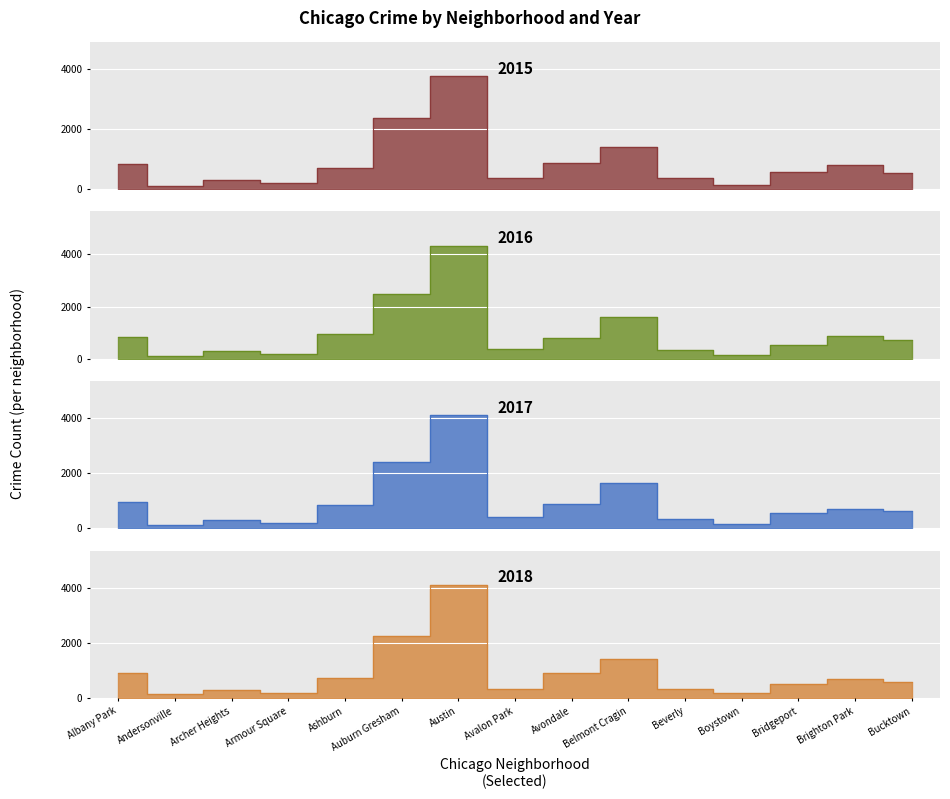

What is the sum of the 2024 values at Andersonville and Avalon Park?

547